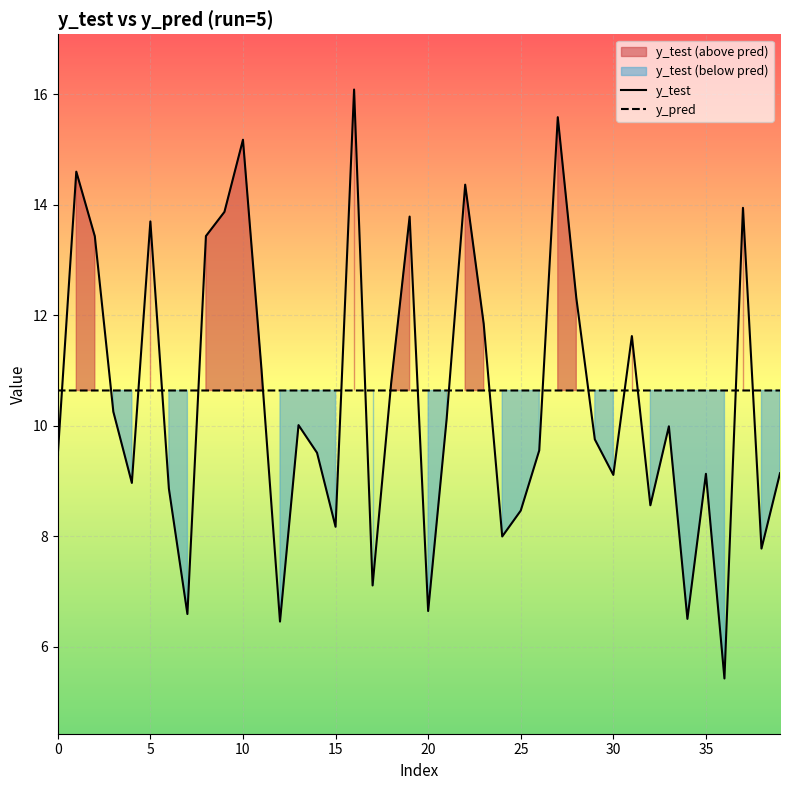

At which category does y_pred reach its first local valley?

13